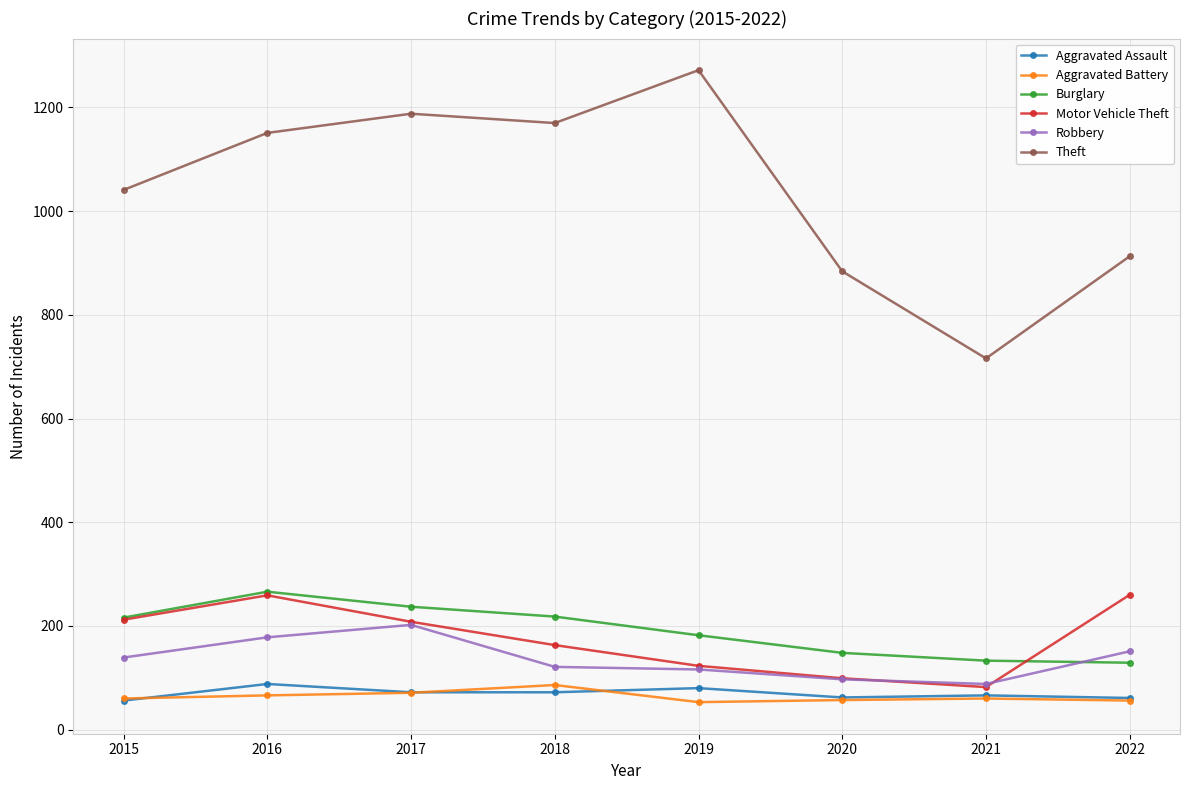

The Aggravated Battery series shows 71 at 2017. True or false?

True